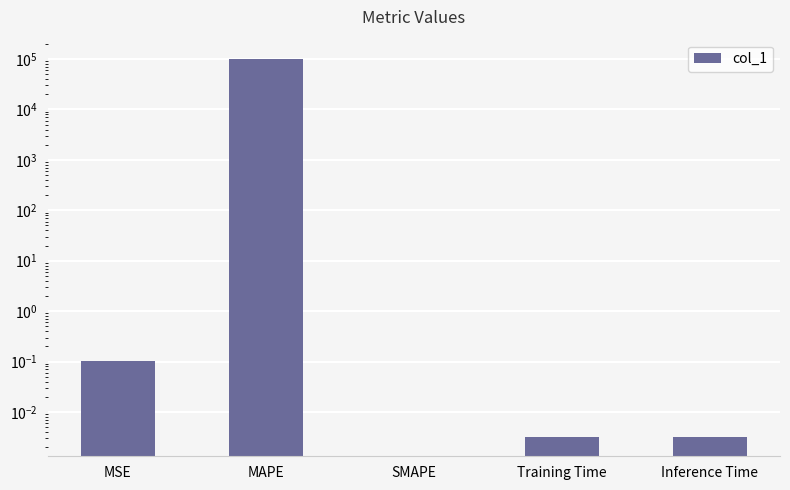

Rank the categories by value from lowest to highest.

SMAPE, Training Time, Inference Time, MSE, MAPE